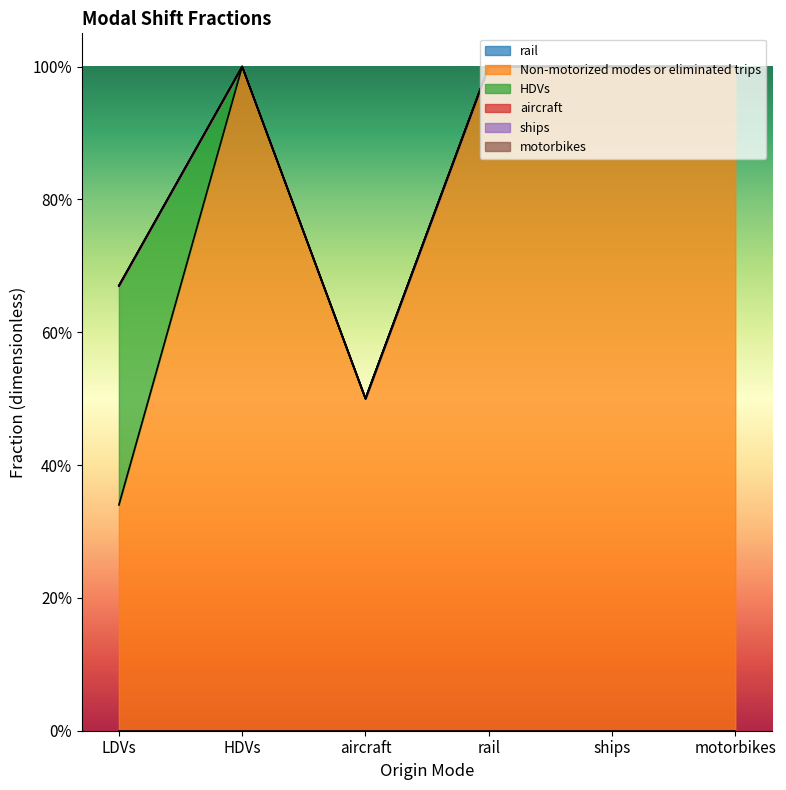

Is the value of rail at HDVs greater than the value of aircraft at motorbikes?

No